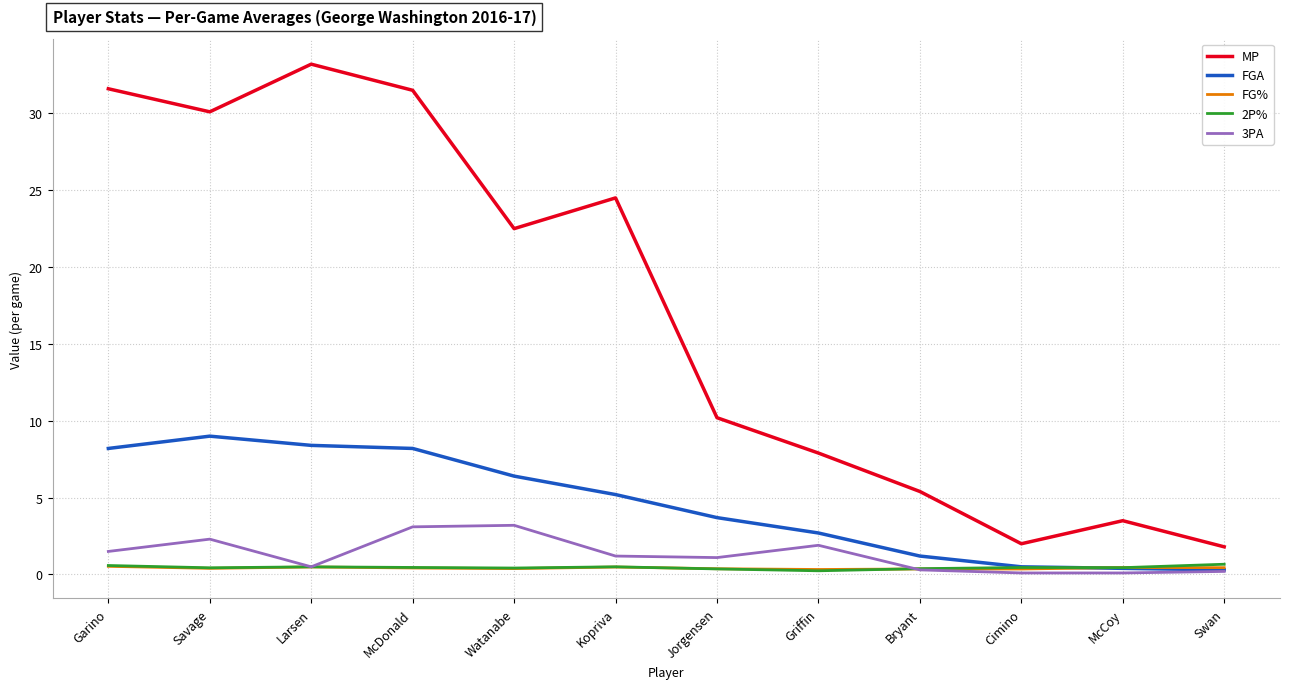

What is the highest value of the FGA series?

9.0